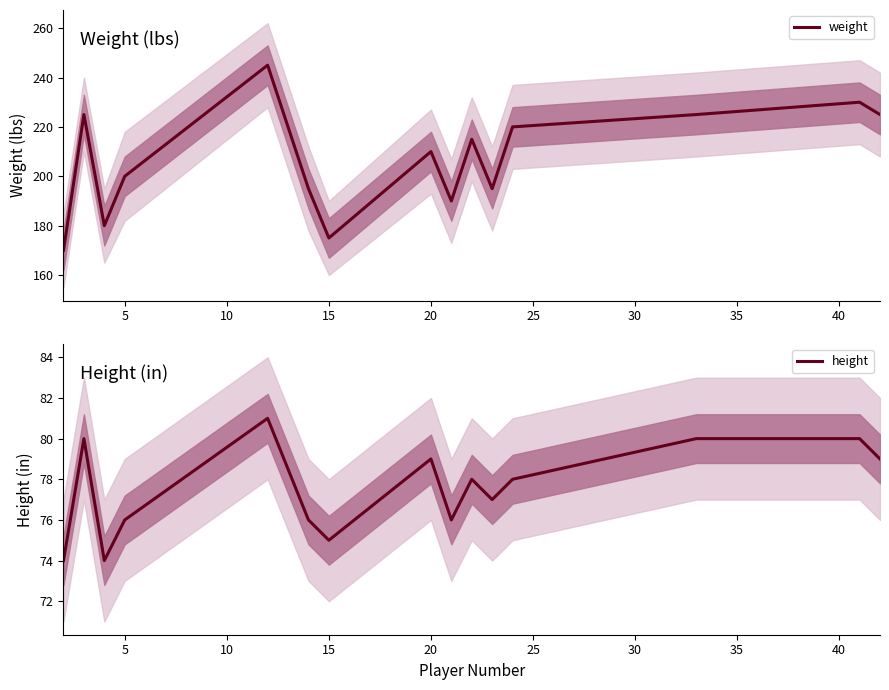

Where is weight nearest to the value 207?

20